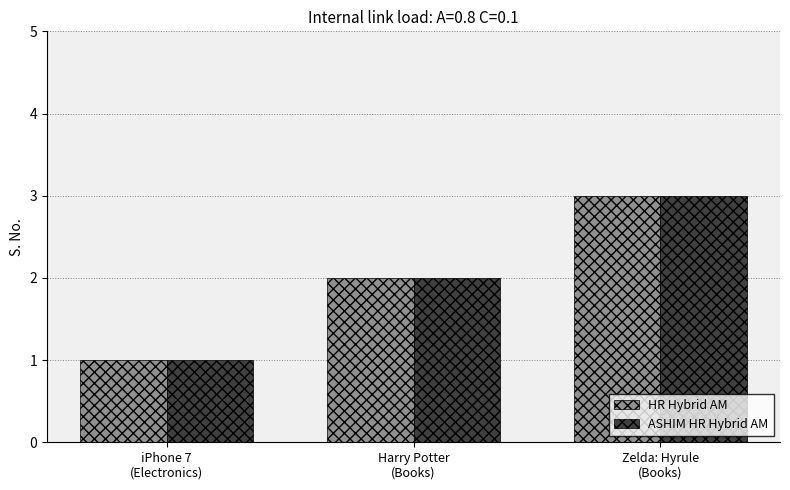

What is the difference between the HR Hybrid AM values at Zelda: Hyrule
(Books) and iPhone 7
(Electronics)?

2